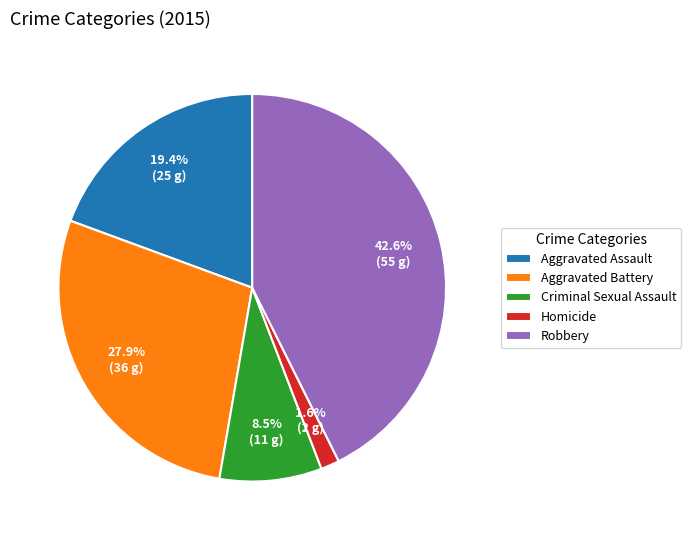

Which category has the biggest portion of the pie?

Robbery